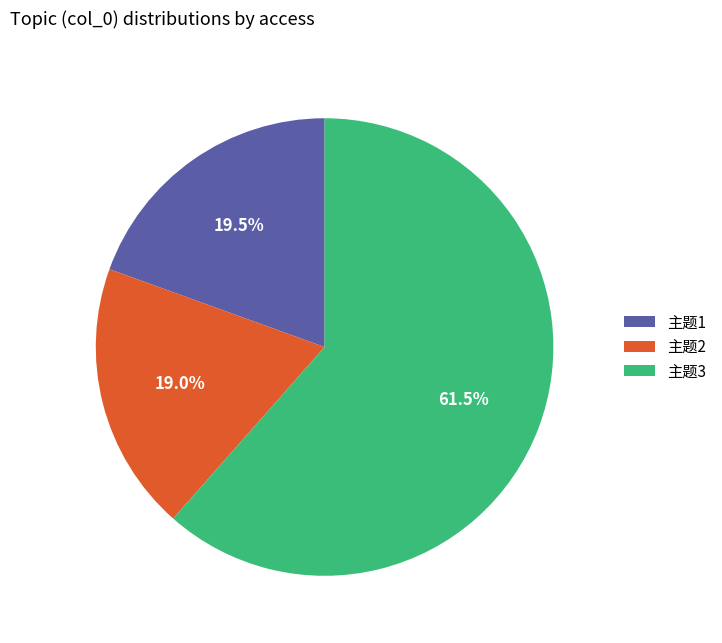

To the nearest percent, what is the average slice percentage?

33%